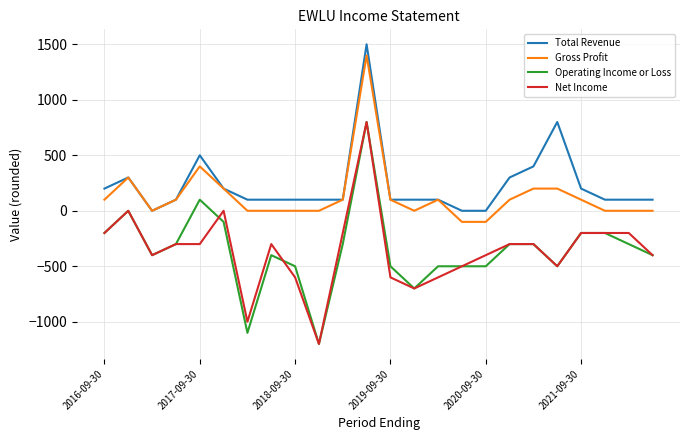

What is the maximum value shown in the chart?

1500